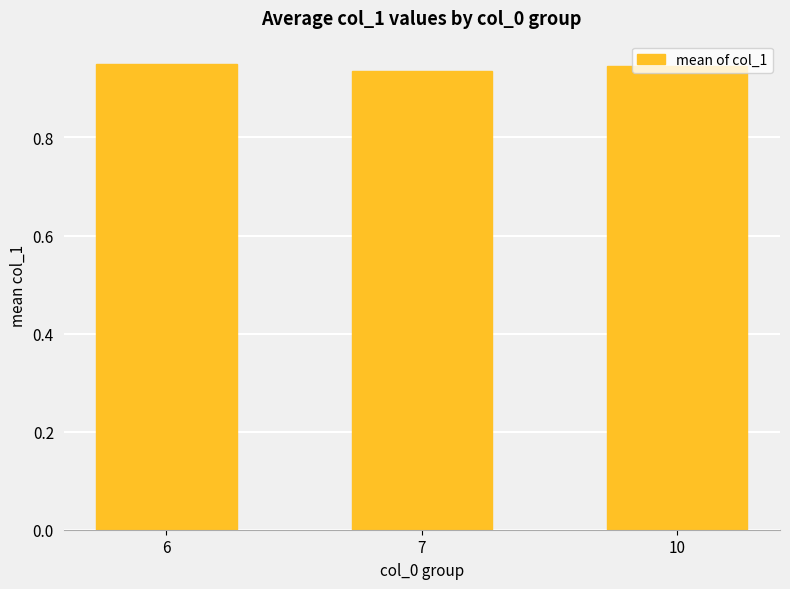

How many values are between 0 and 1?

3